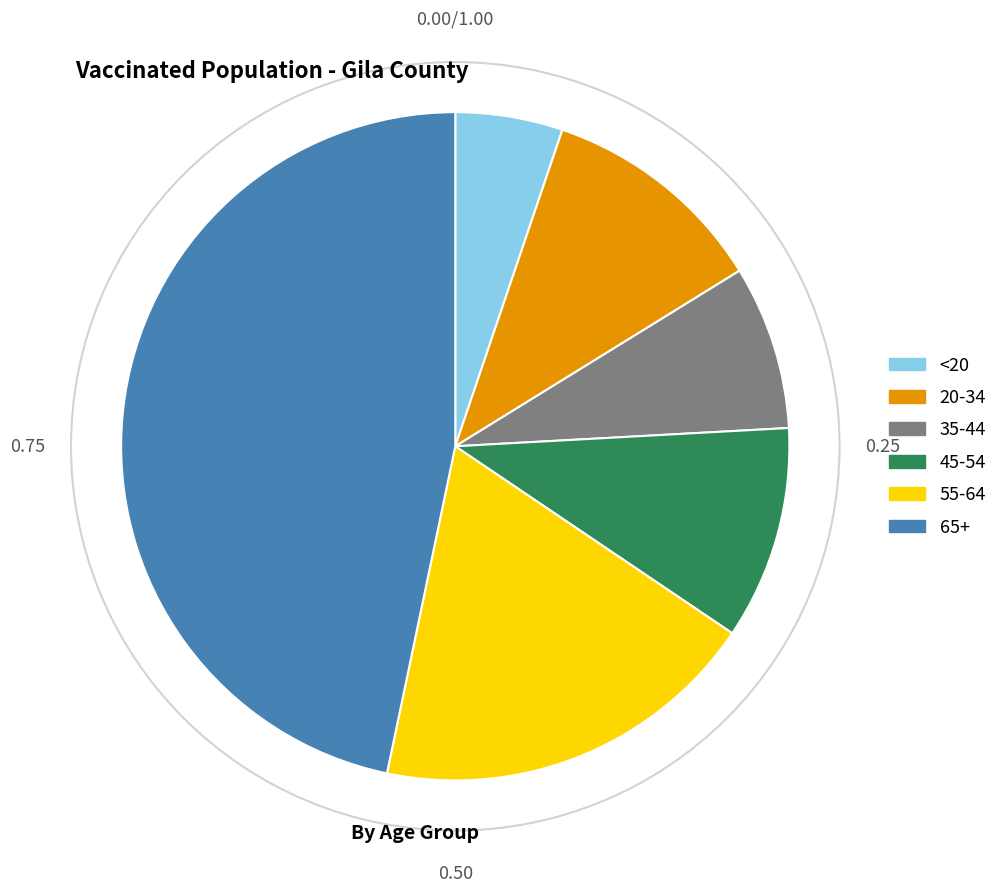

What is the smallest slice in the pie chart?

<20